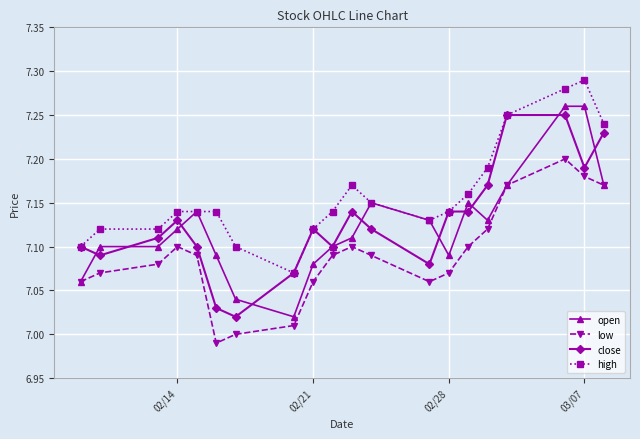

Which series has the largest total across all categories?

high